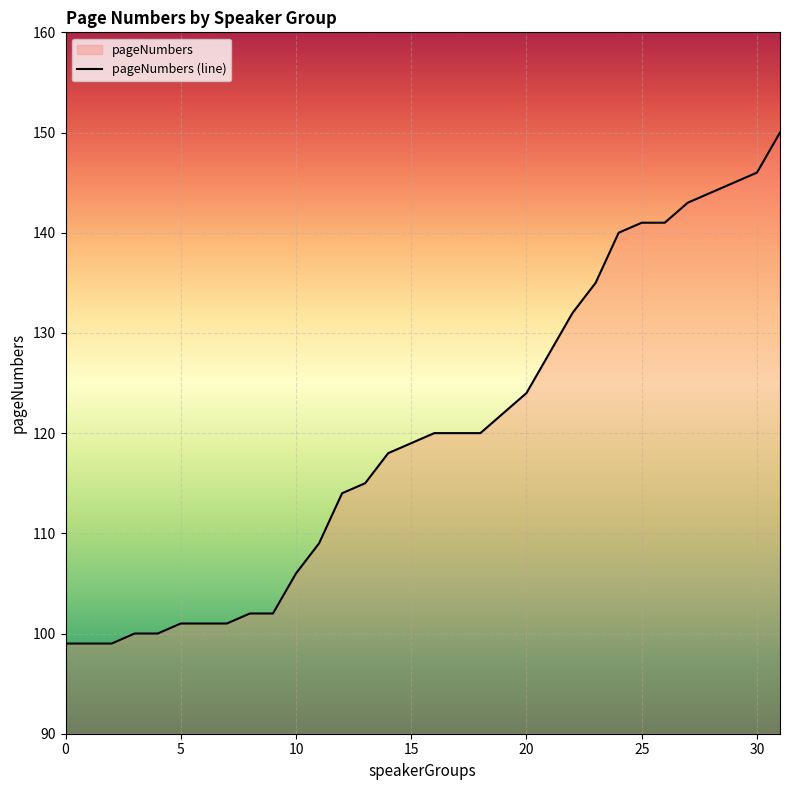

Where is the data nearest to the value 124?

20